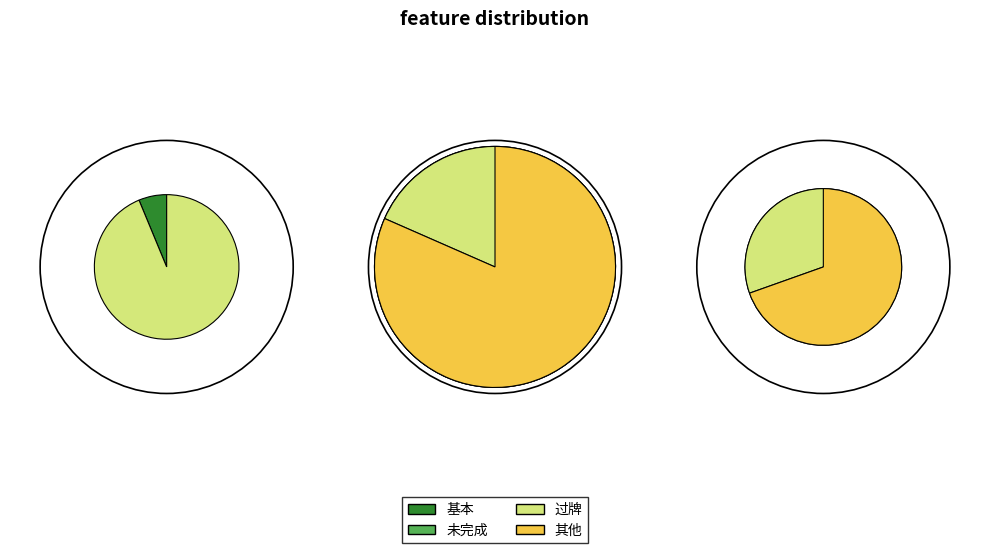

How many segments does this pie chart have?

4